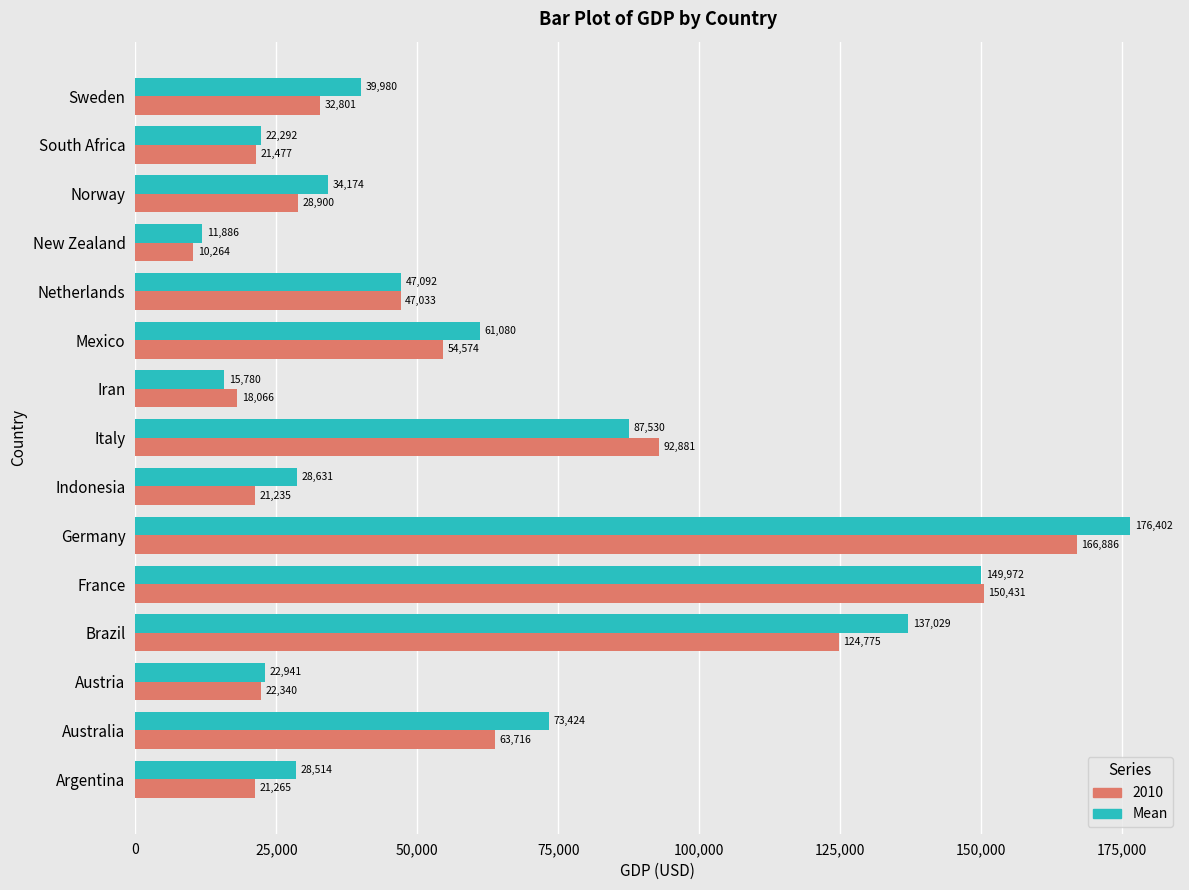

Rank the categories by 2010 value from highest to lowest.

Germany, France, Brazil, Italy, Australia, Mexico, Netherlands, Sweden, Norway, Austria, South Africa, Argentina, Indonesia, Iran, New Zealand